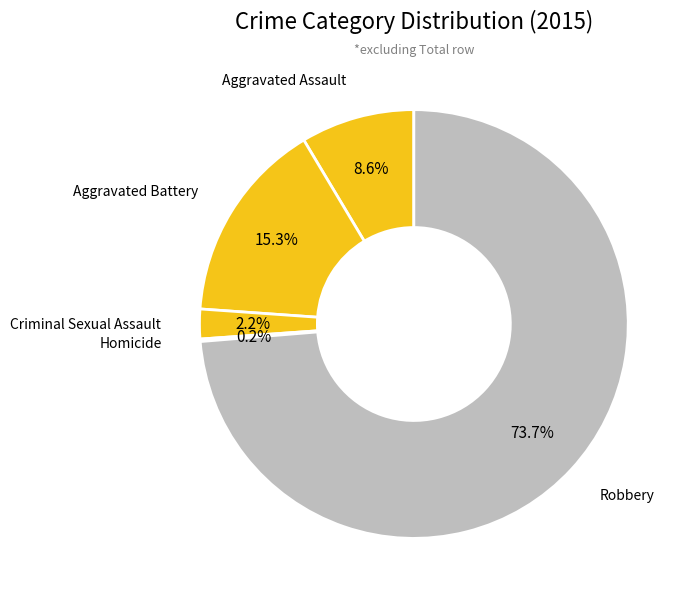

Between Criminal Sexual Assault and Aggravated Battery, which is larger?

Aggravated Battery